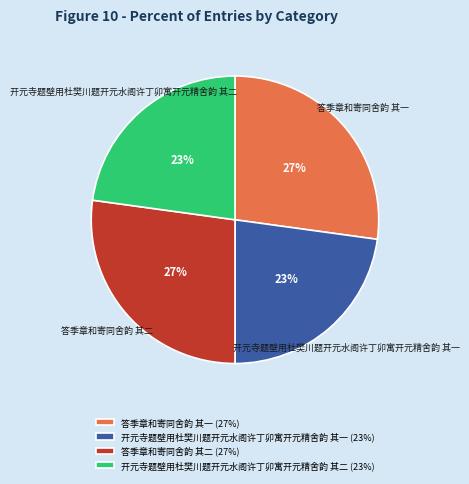

Count the number of slices in the pie.

4